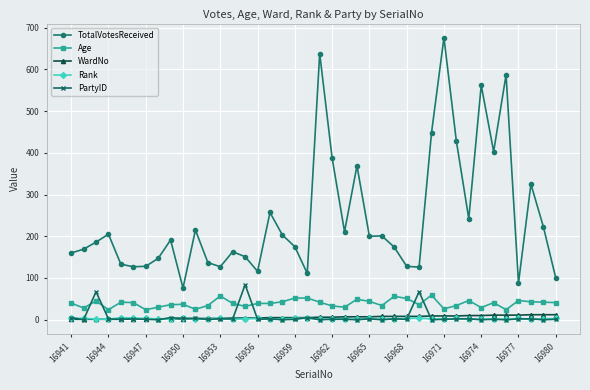

Which series has the largest total across all categories?

TotalVotesReceived